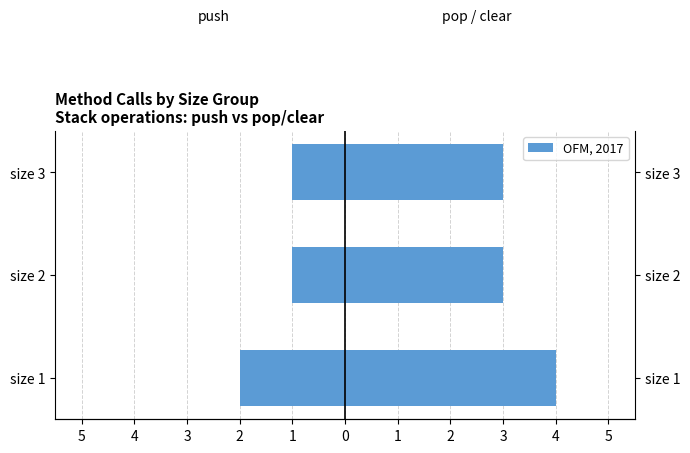

What is the value of the pop / clear (right) bar at the 2nd from the left?

3